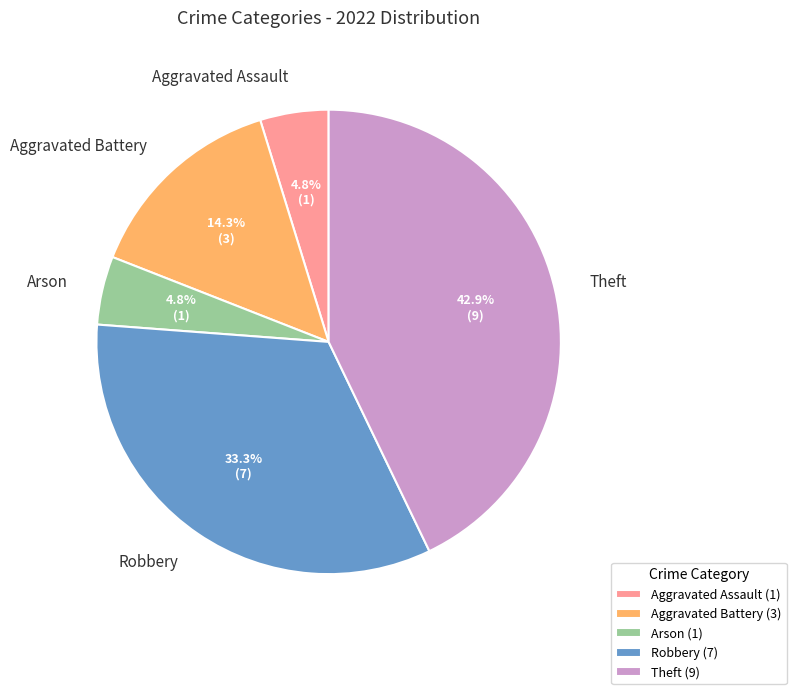

To the nearest percent, what percentage of the pie is Robbery?

33%